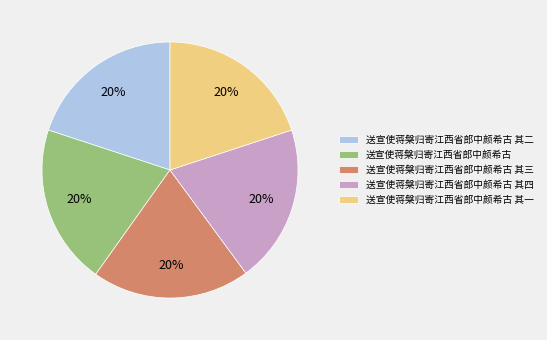

To the nearest percent, what is the combined percentage of 送宣使蒋槃归寄江西省郎中颜希古 其二 and 送宣使蒋槃归寄江西省郎中颜希古 其一?

40%